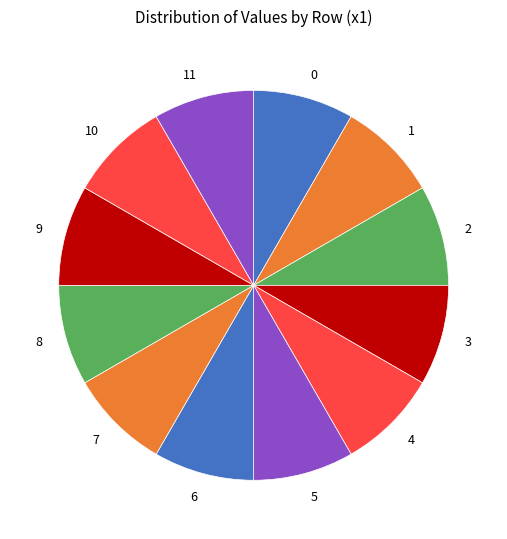

What is the ratio of the value at 6 to the value at 4?

1.0